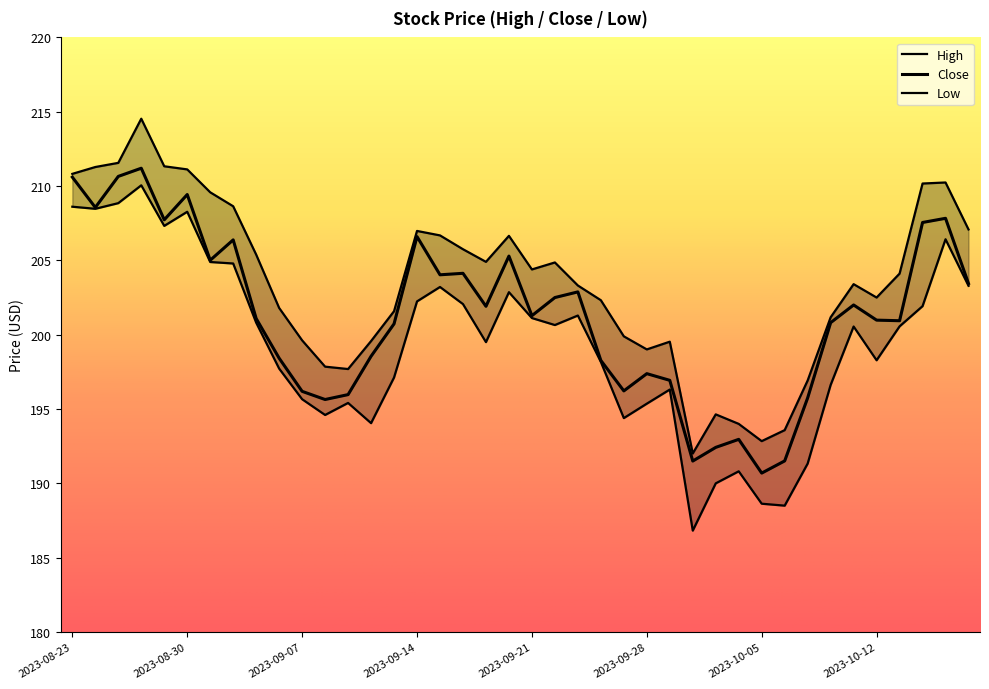

True or false: Close and Low intersect in this chart.

False